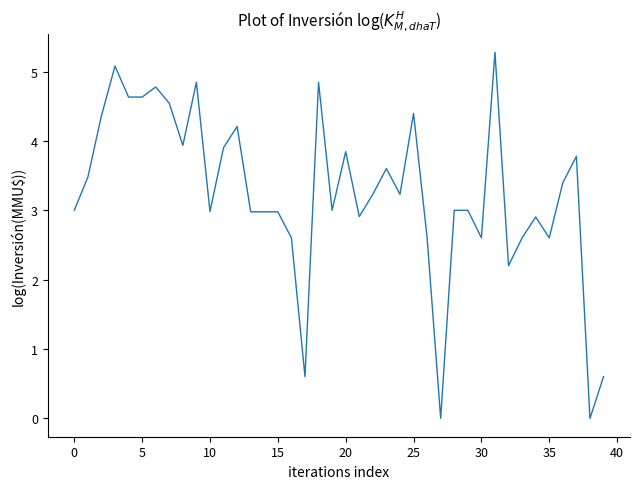

What is the greatest value displayed?

5.3